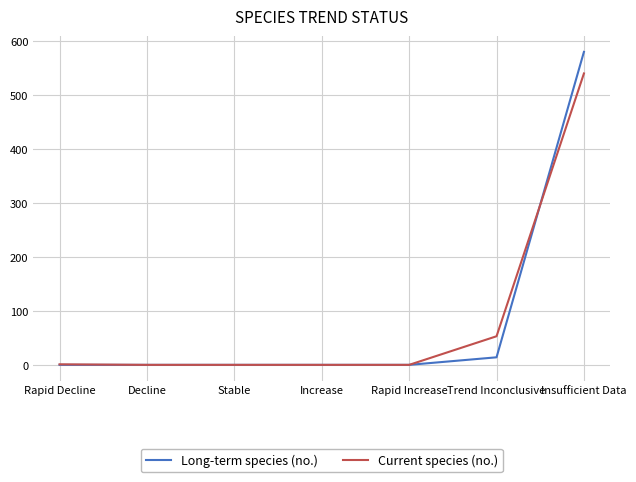

What is the maximum value for Current species (no.)?

540